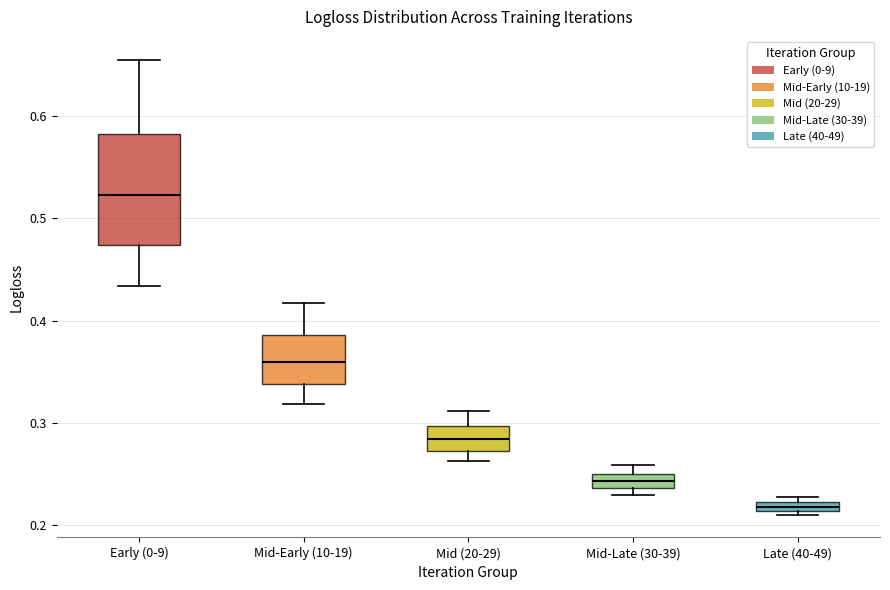

Where is the lower edge of the box for Late (40-49) on the y-axis? The values are not printed on the chart, so give them approximately, as read against the axis.

0.21